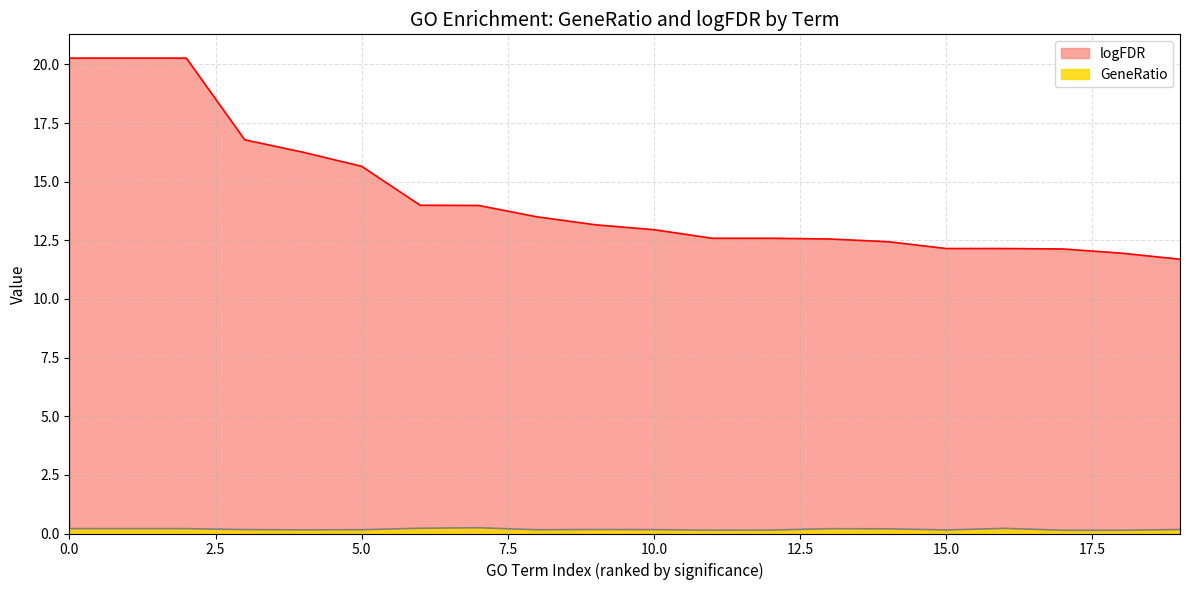

The value of logFDR at 0.0 is 12.6. True or false?

False